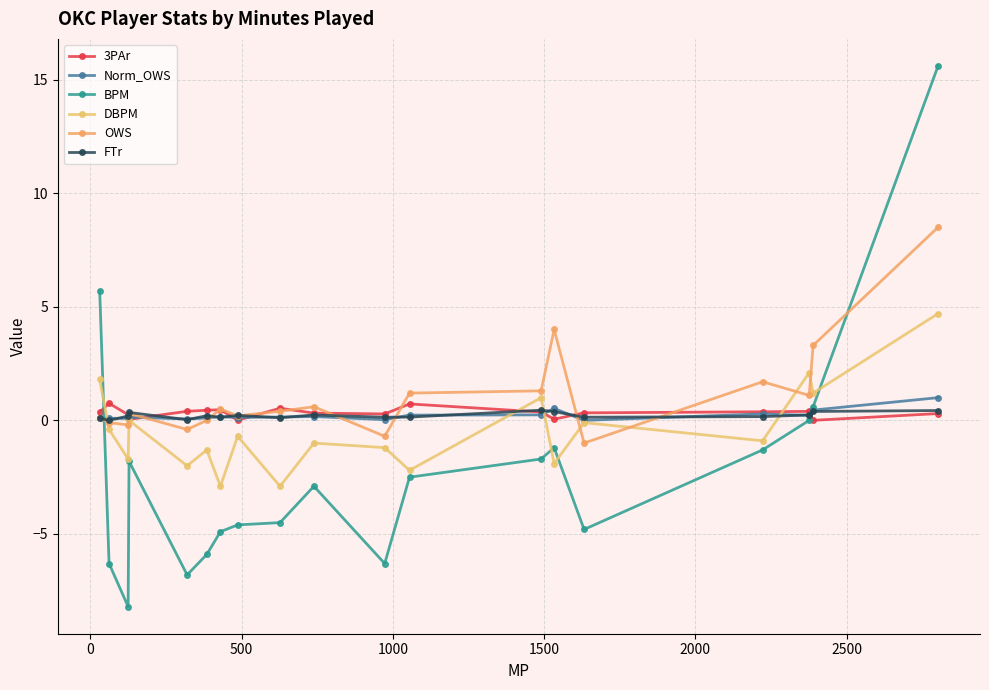

After their last crossing, which series has the higher values: FTr or BPM?

BPM